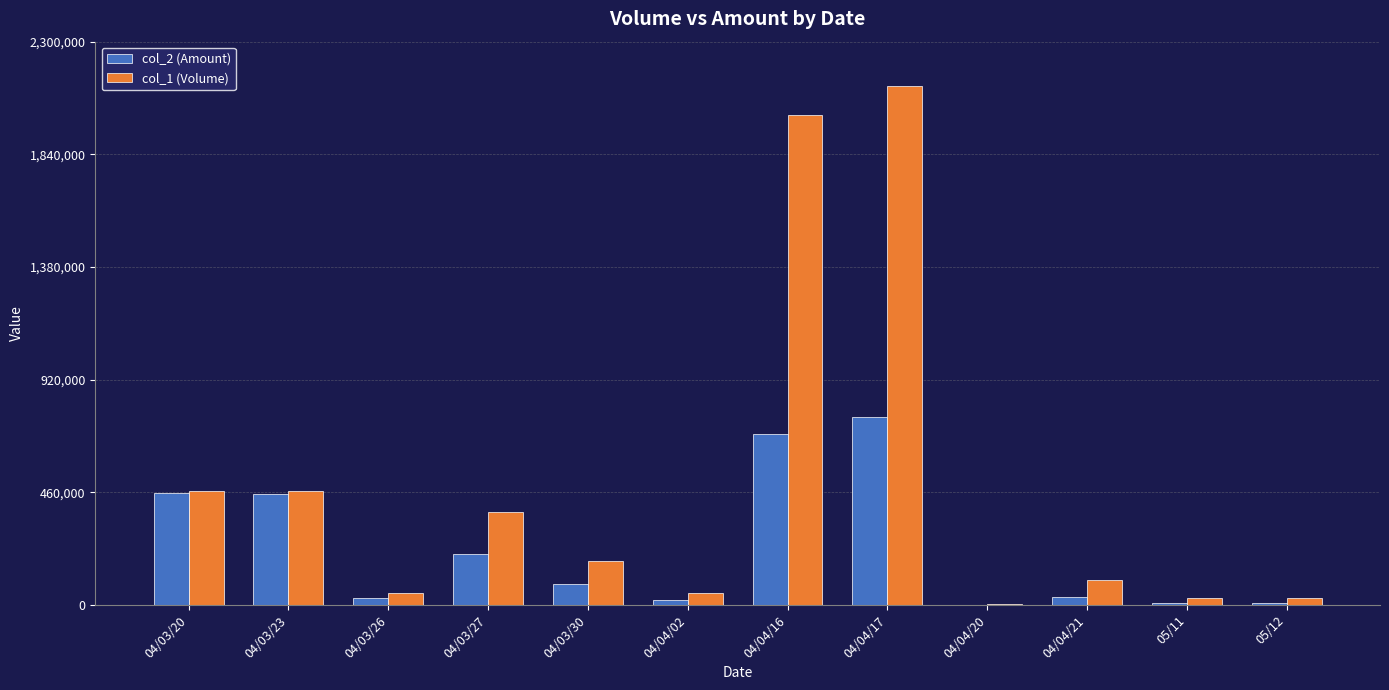

Is the value of col_2 (Amount) at 04/04/02 greater than the value of col_1 (Volume) at 04/03/20?

No